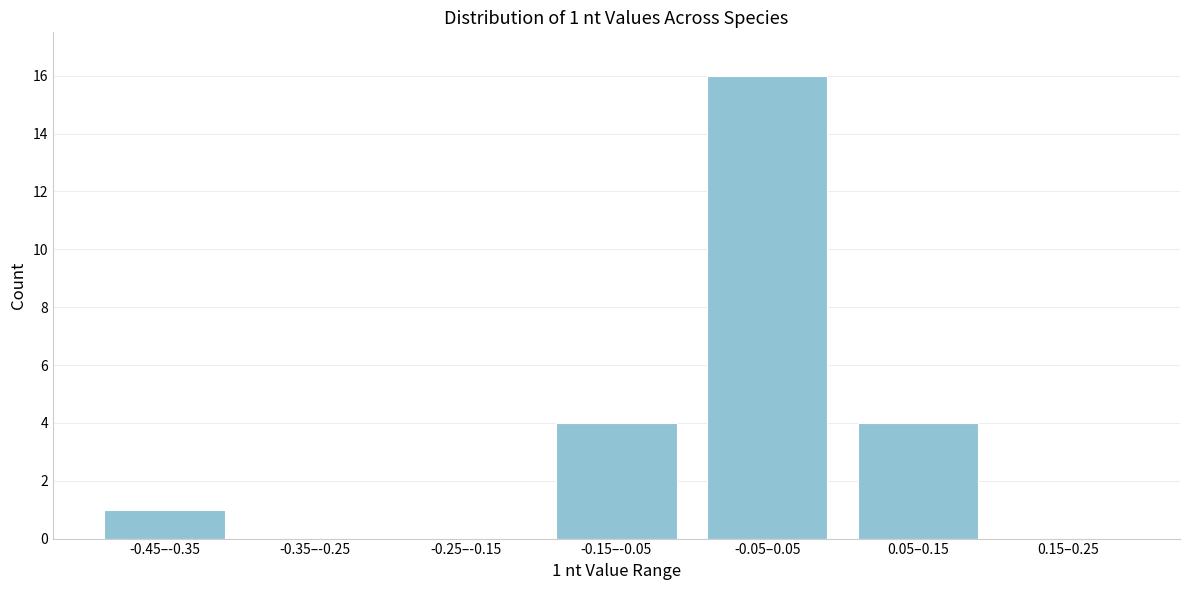

Reading right to left, extract all data points from this chart.

0.15–0.25=0	0.05–0.15=4	-0.05–0.05=16	-0.15–-0.05=4	-0.25–-0.15=0	-0.35–-0.25=0	-0.45–-0.35=1